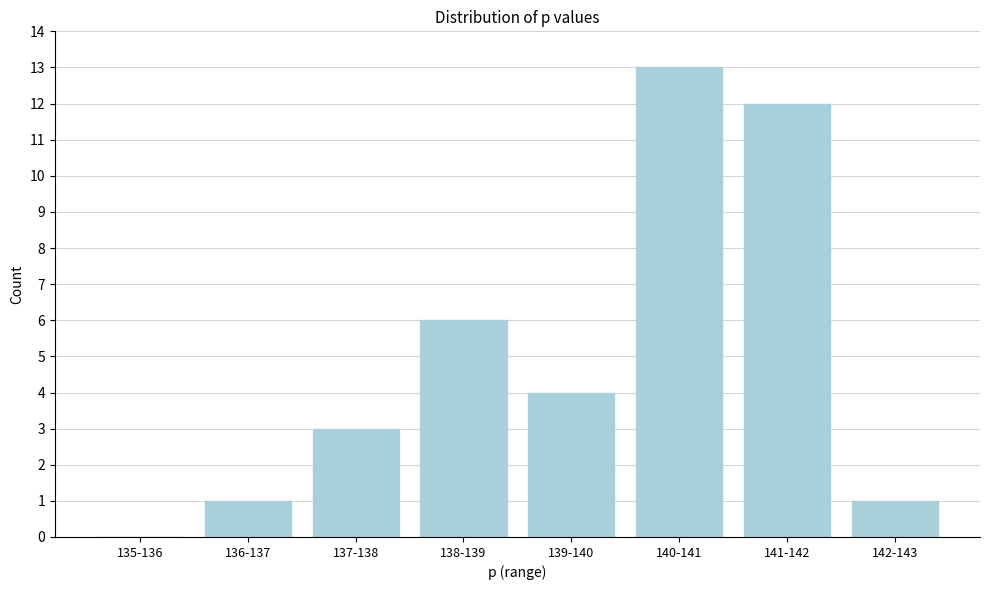

Reading right to left, transcribe all the data shown in this chart.

142-143=1	141-142=12	140-141=13	139-140=4	138-139=6	137-138=3	136-137=1	135-136=0